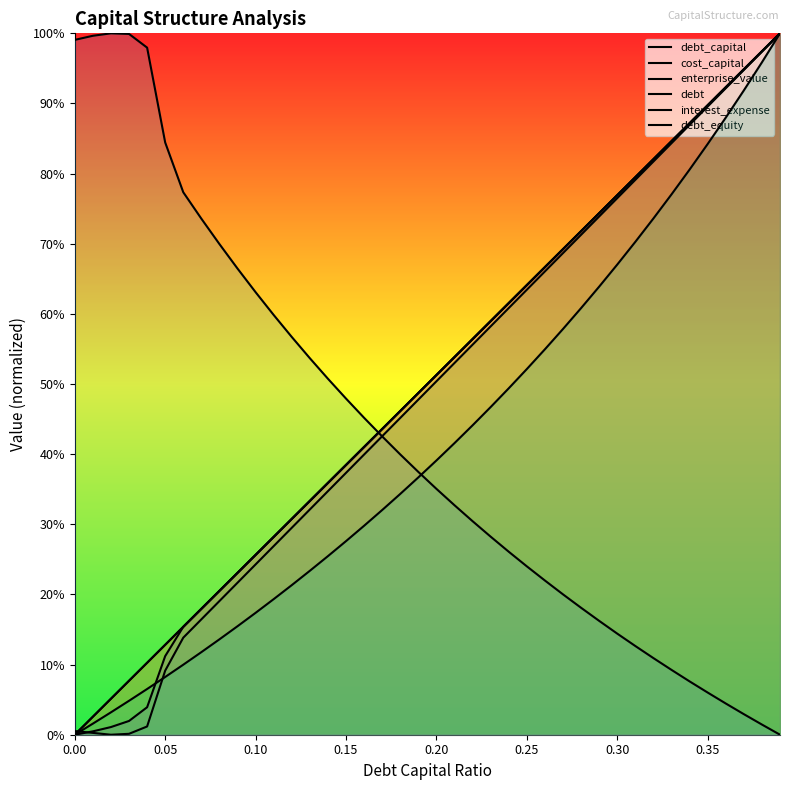

What is the value of the enterprise_value point at the 12th from the left?

59.8